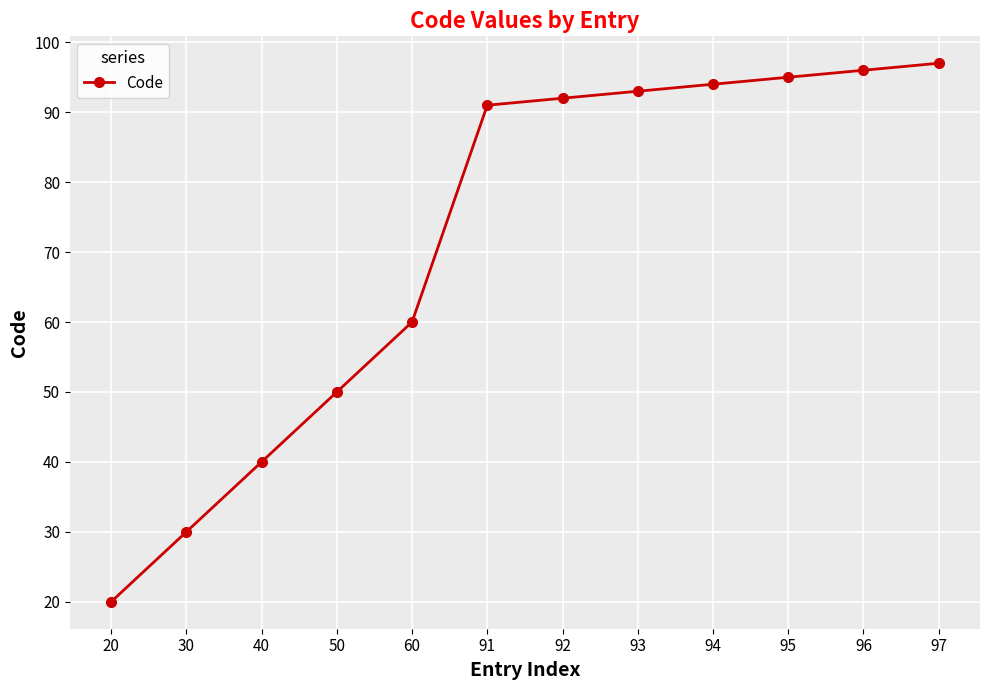

How many lines are shown in the chart?

1